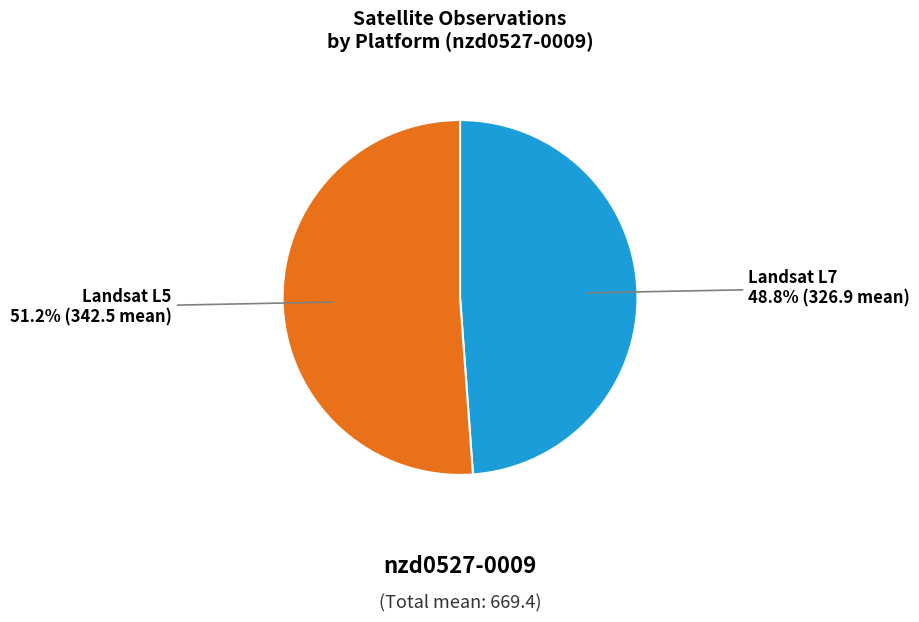

Count the number of slices in the pie.

2